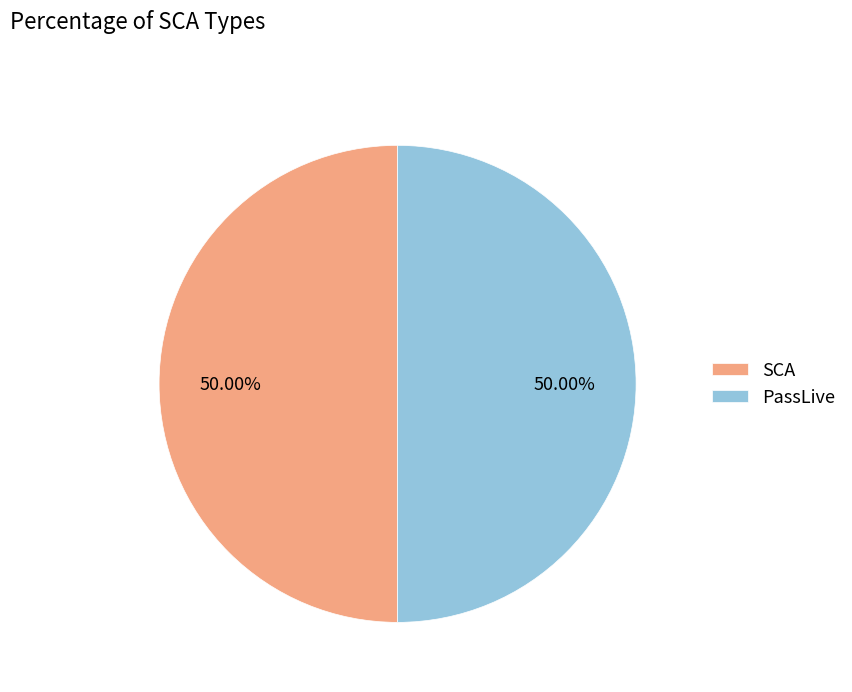

Is the sum of PassLive and SCA greater than half?

Yes